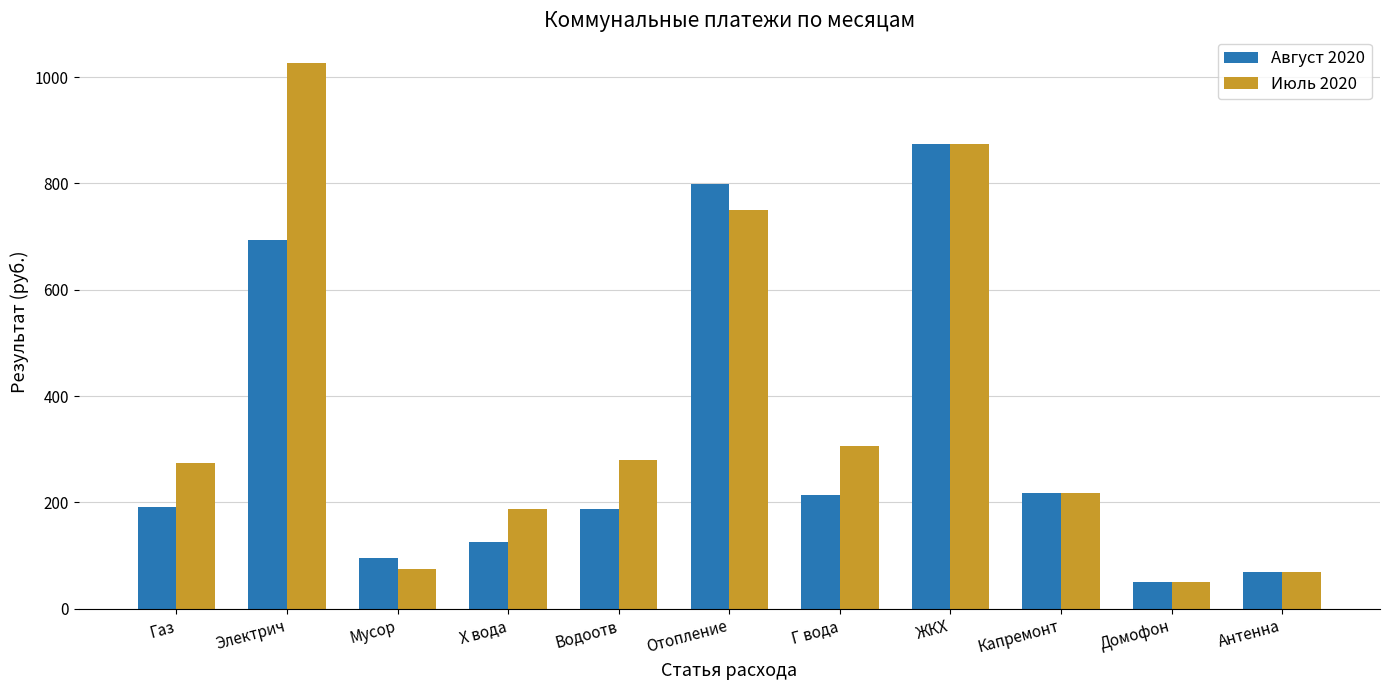

How many bars are there in total?

22